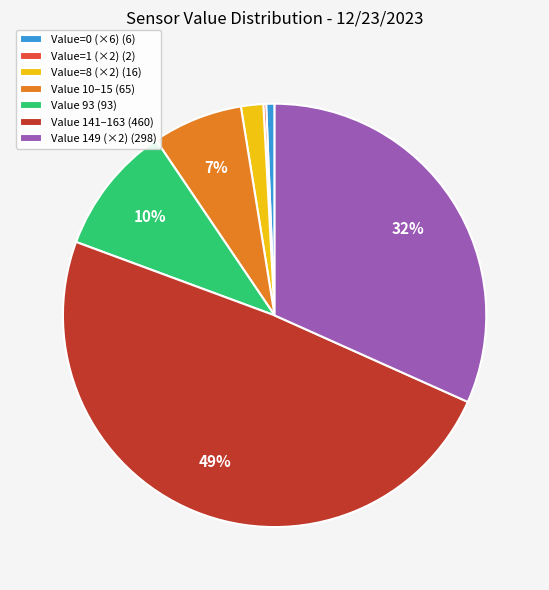

Combined, do Value 93 (93) and Value 10–15 (65) account for over 50%?

No